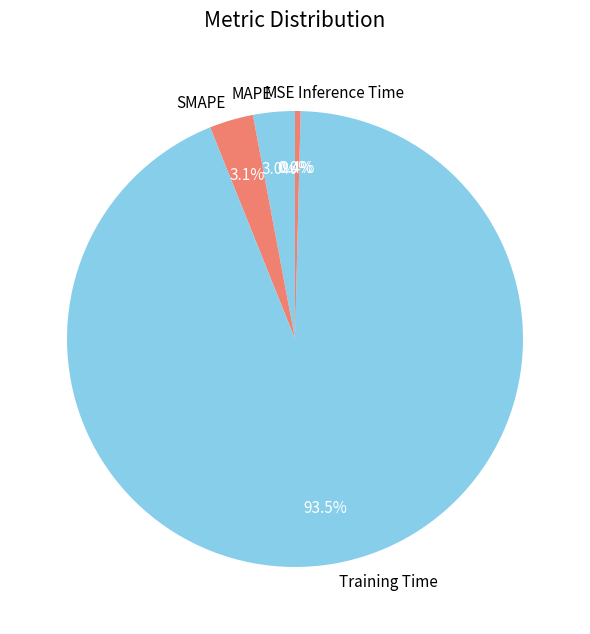

True or false: Training Time accounts for 99% of the total.

False